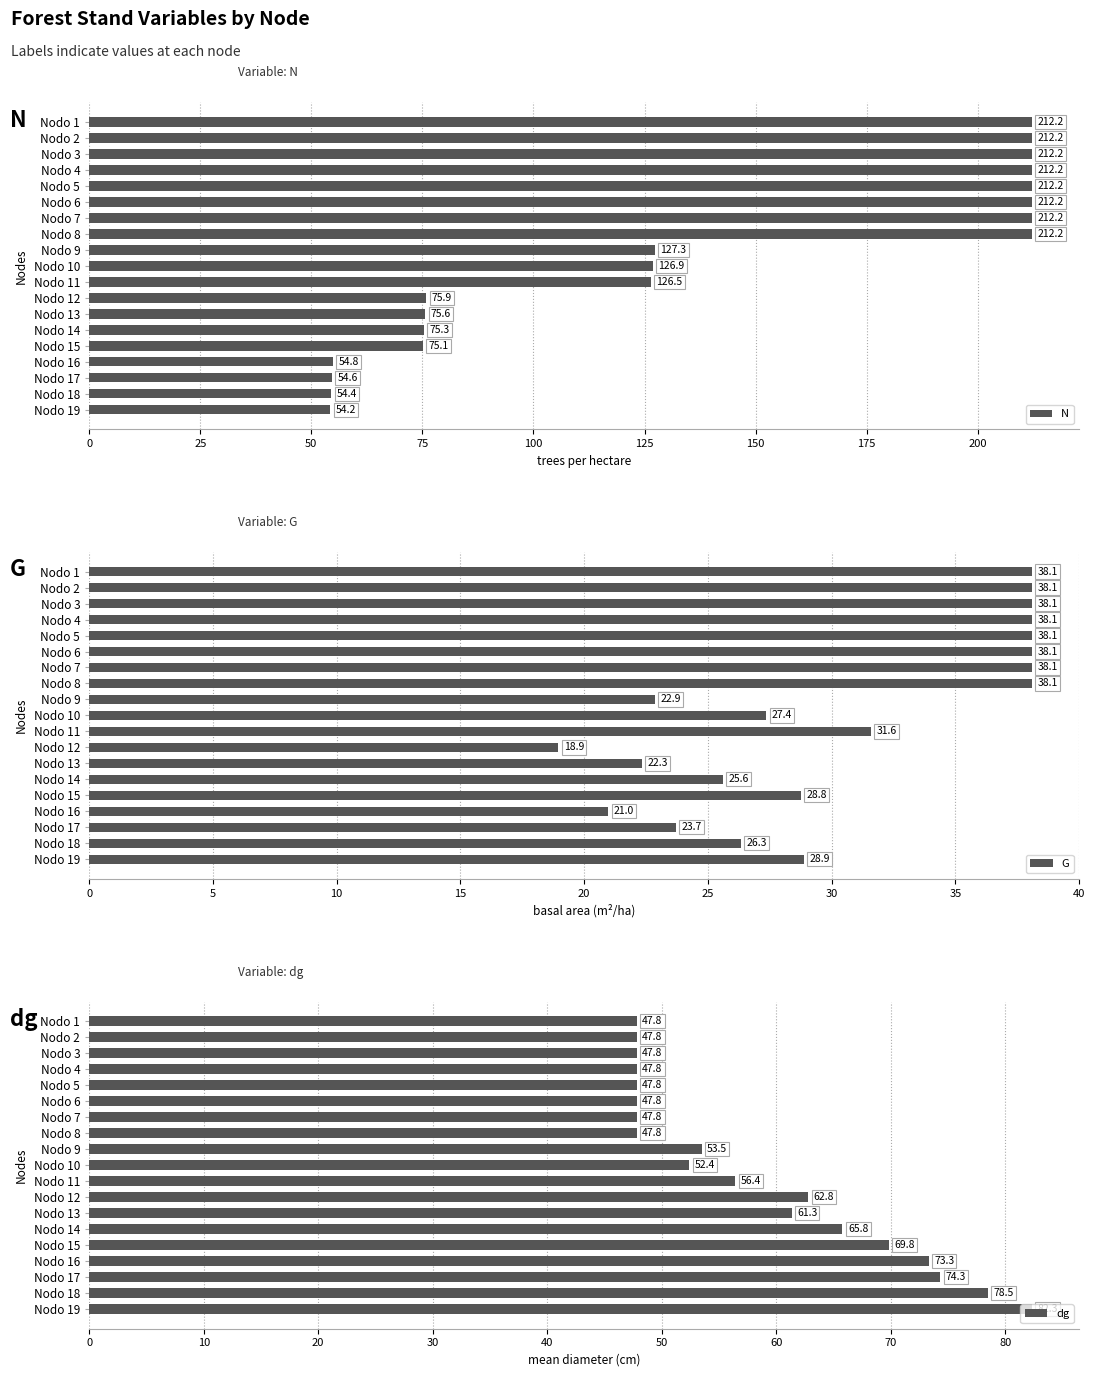

How many groups of bars are there?

19